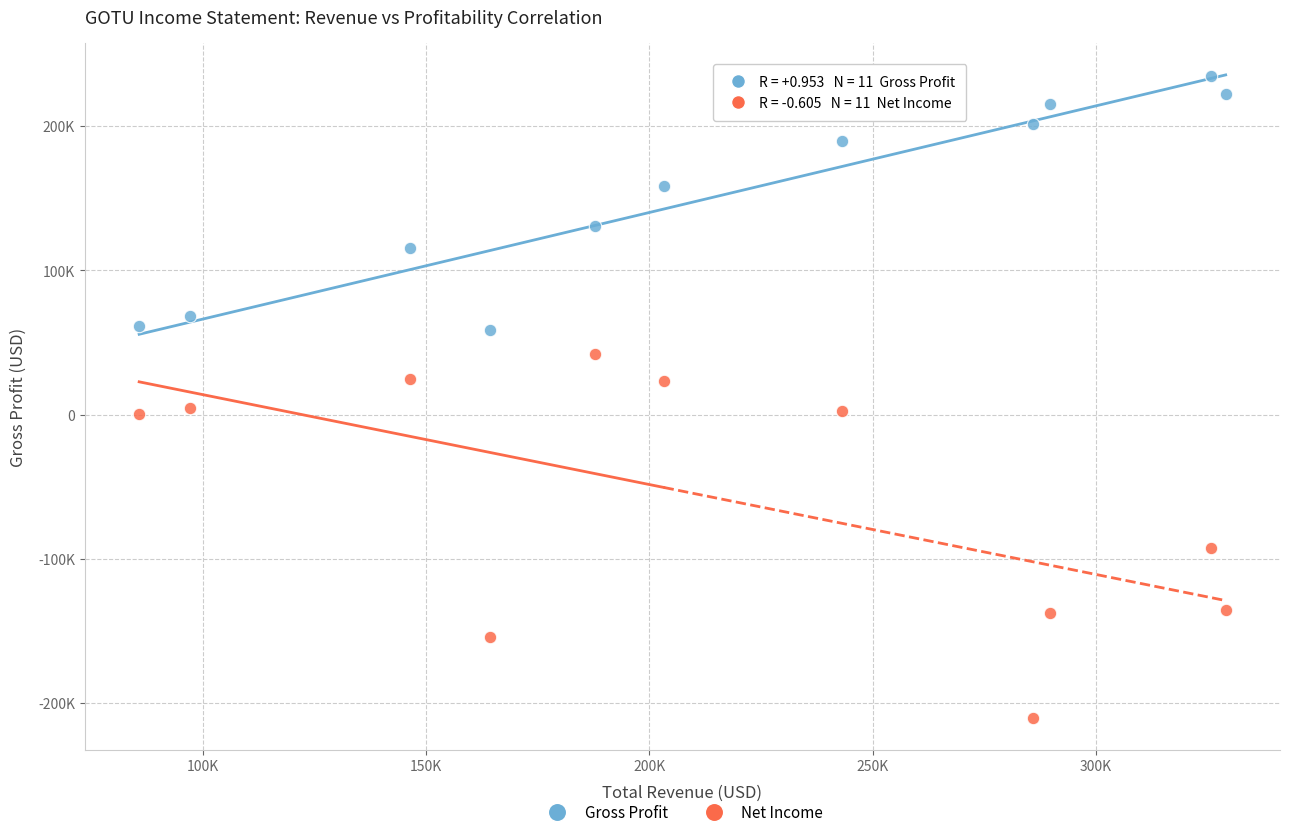

What are all the series names shown in the legend?

Gross Profit, Net Income